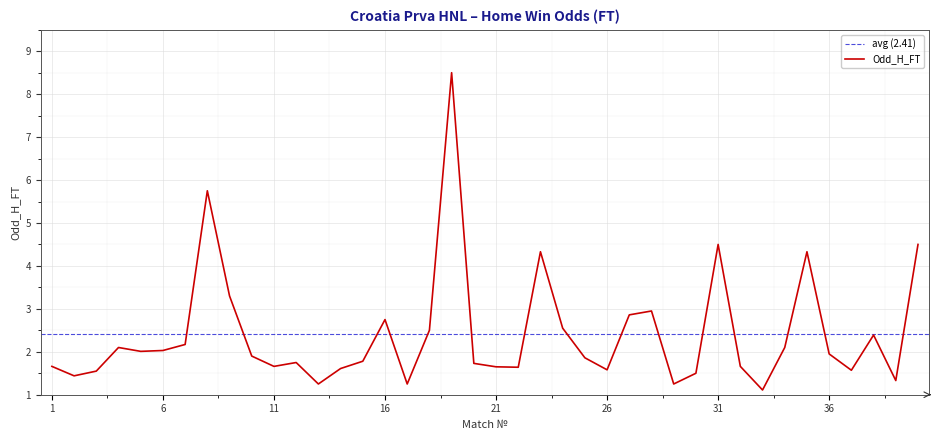

At which category does the data reach its first local peak?

4